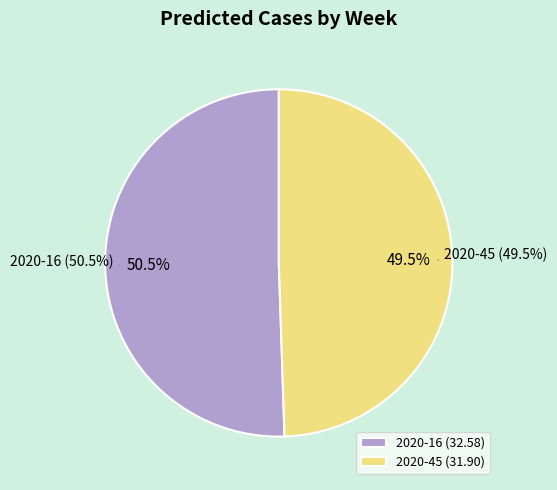

To the nearest percent, what percentage of the pie is 2020-45?

49%